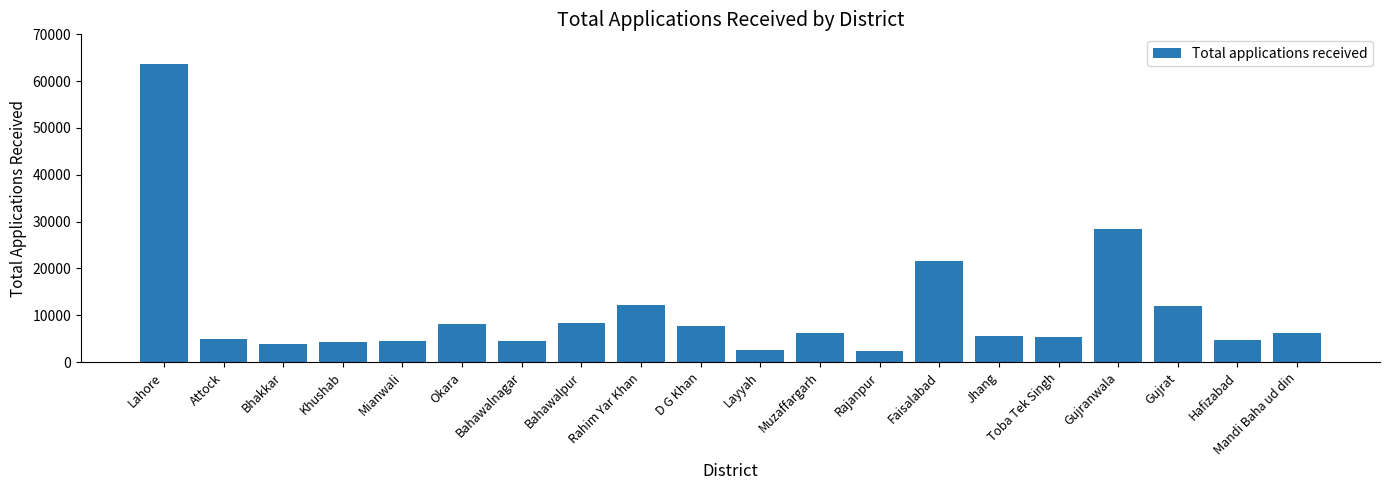

Which label corresponds to the largest value in the chart?

Lahore